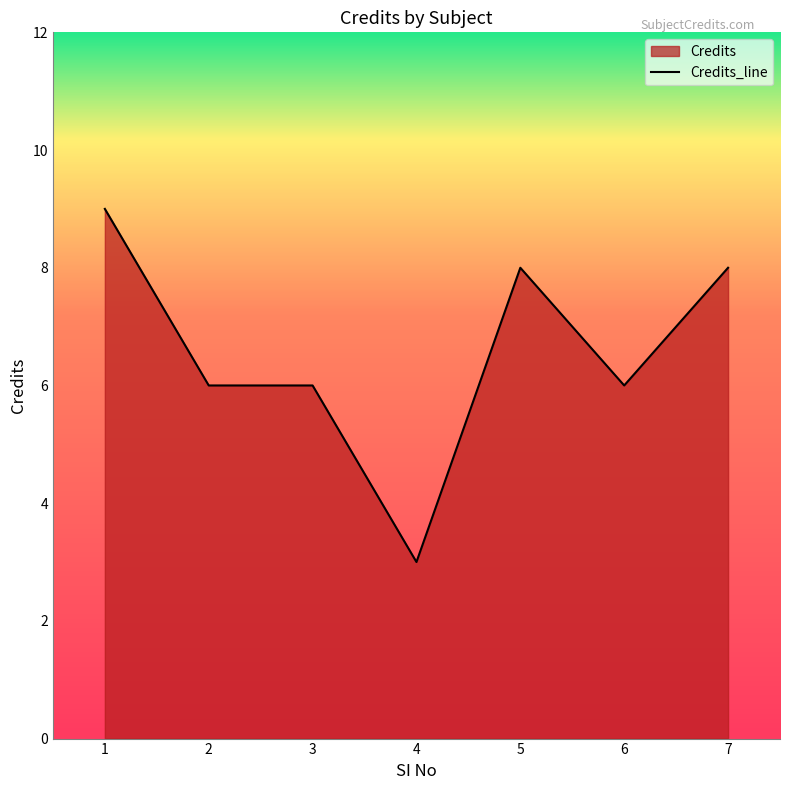

True or false: the data shows 9 at 2.

False